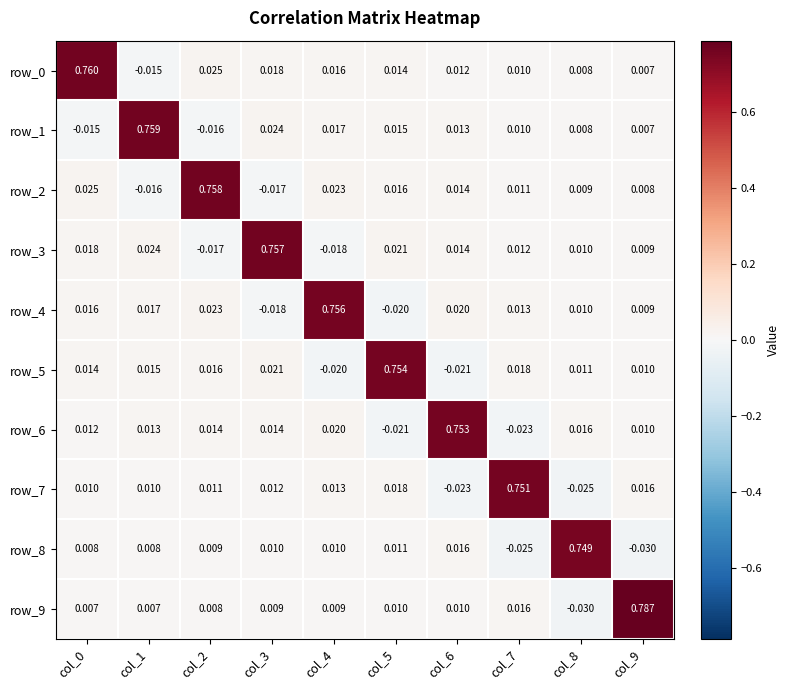

What is the average value of the row_4 series?

0.1